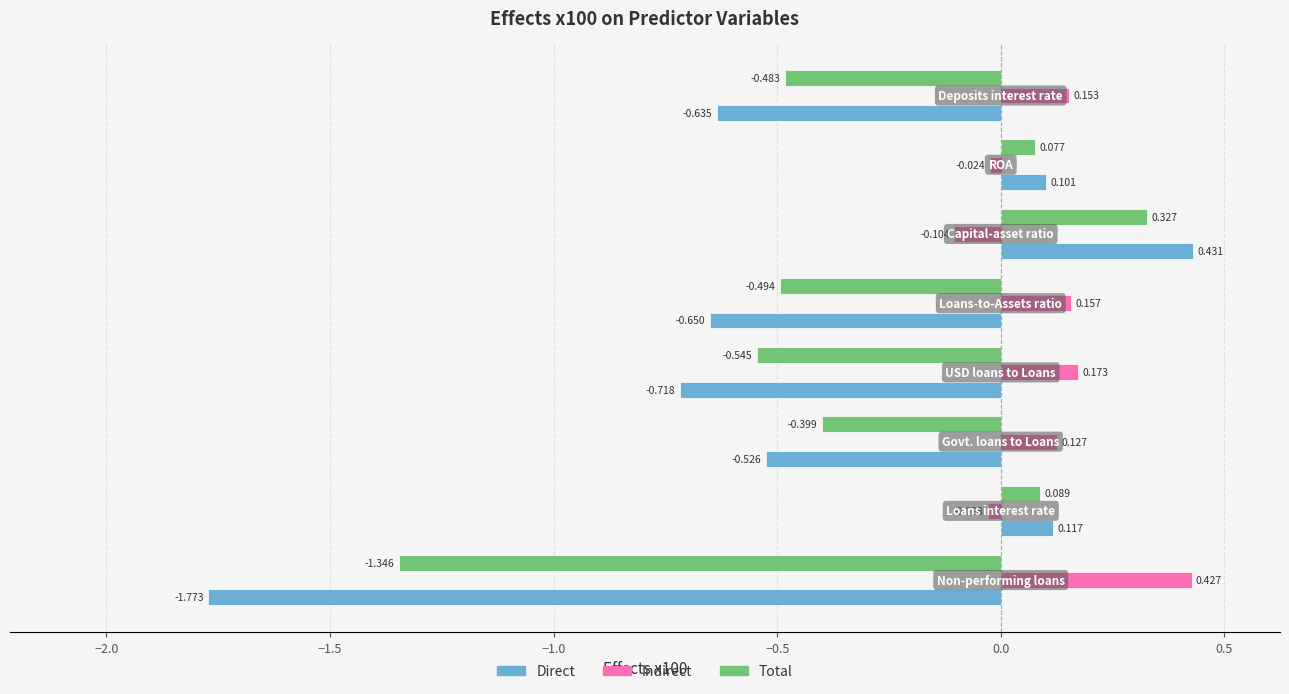

Rank the series by their maximum value, from highest to lowest.

Direct, Indirect, Total